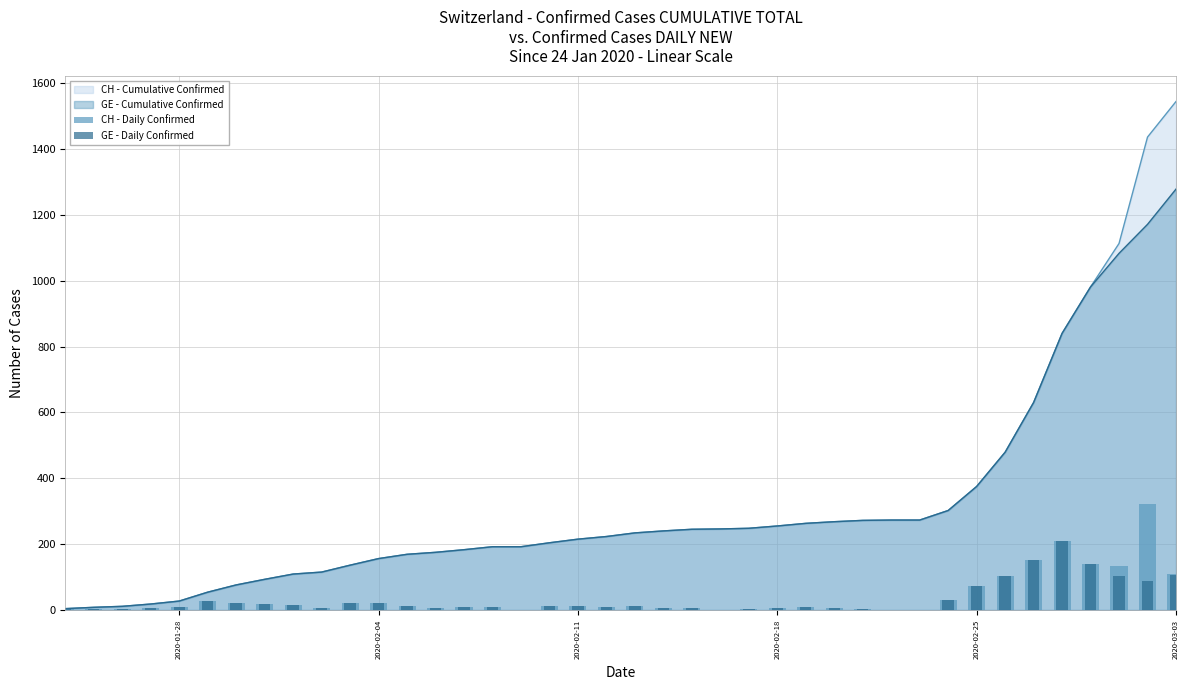

How many values in the CH - Daily Confirmed series are below 9?

19